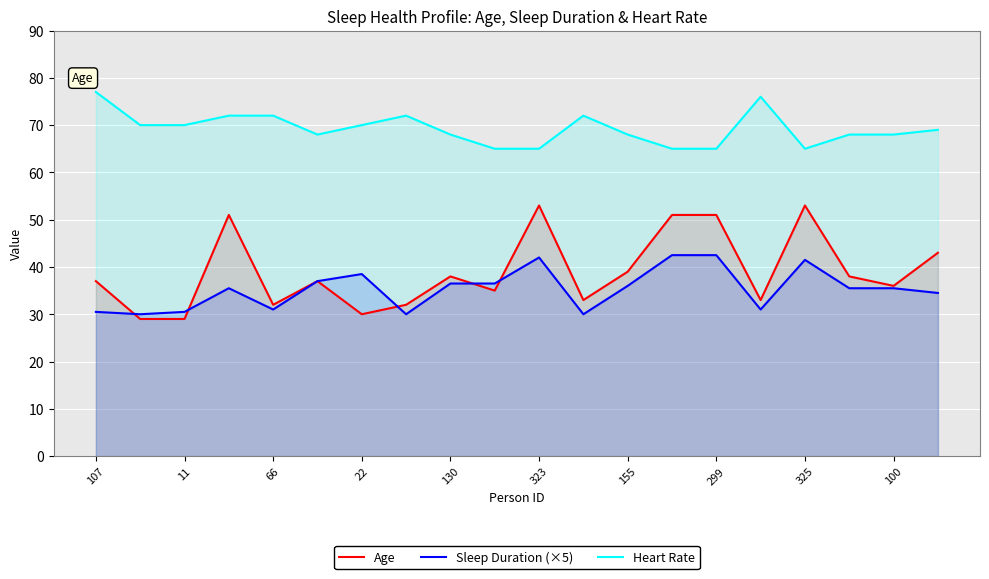

The value of Heart Rate at 66 is 19.6. True or false?

False